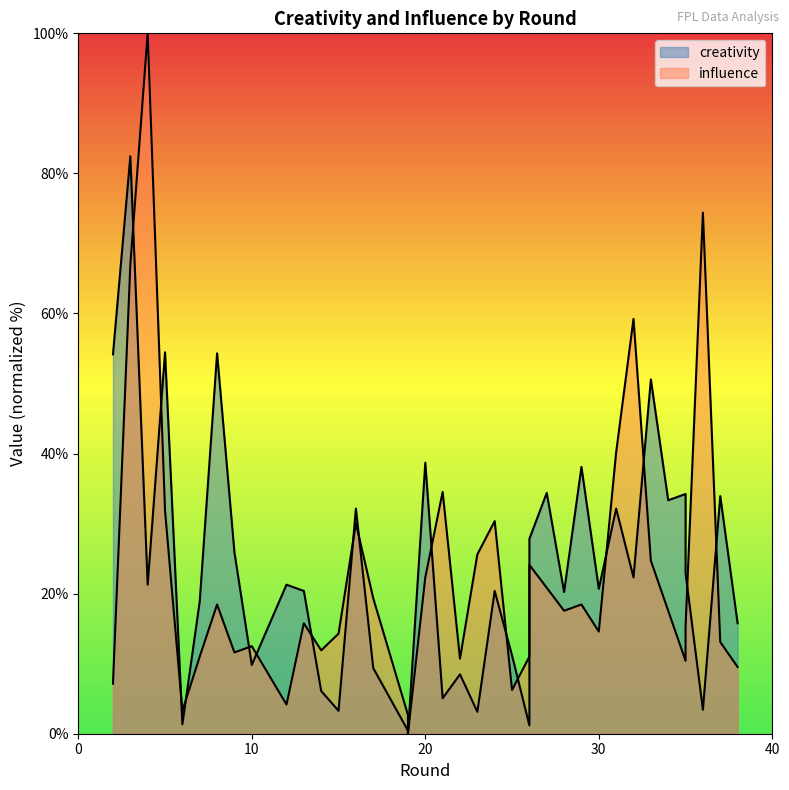

Reading right to left, extract all data points from this chart.

creativity: 15.8	33.9	3.4	22.9	34.2	33.3	50.6	22.3	32.1	20.7	38.1	20.2	34.4	27.8	1.2	11.2	20.4	3.1	8.5	5.1	38.7	0.0	0.4	9.4	32.1	3.3	6.1	20.4	21.3	9.8	25.9	54.3	18.9	1.3	54.5	21.3	82.4	54.2
influence: 9.5	13.1	74.4	15.2	10.4	17.6	24.7	59.2	40.2	14.6	18.5	17.6	20.8	24.1	11.0	6.2	30.4	25.6	10.7	34.5	22.3	0.0	2.7	19.3	30.1	14.3	11.9	15.8	4.2	12.5	11.6	18.5	11.0	3.3	31.8	100.0	67.0	7.1